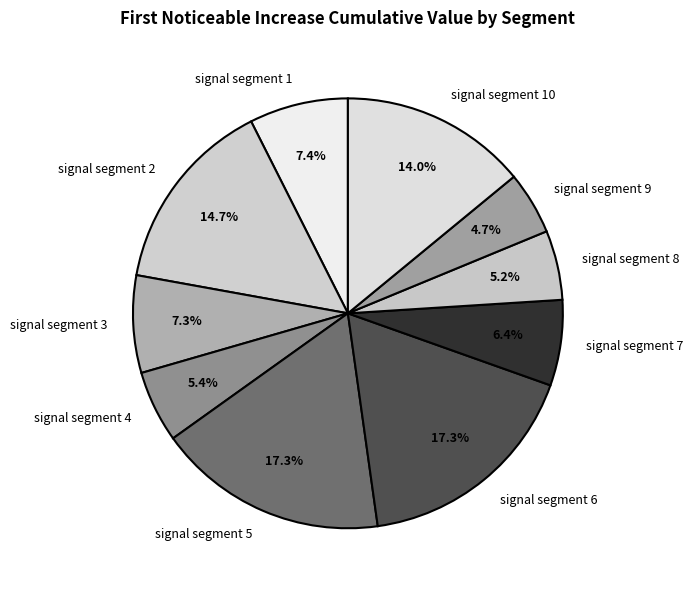

Which has a higher value, signal segment 8 or signal segment 2?

signal segment 2